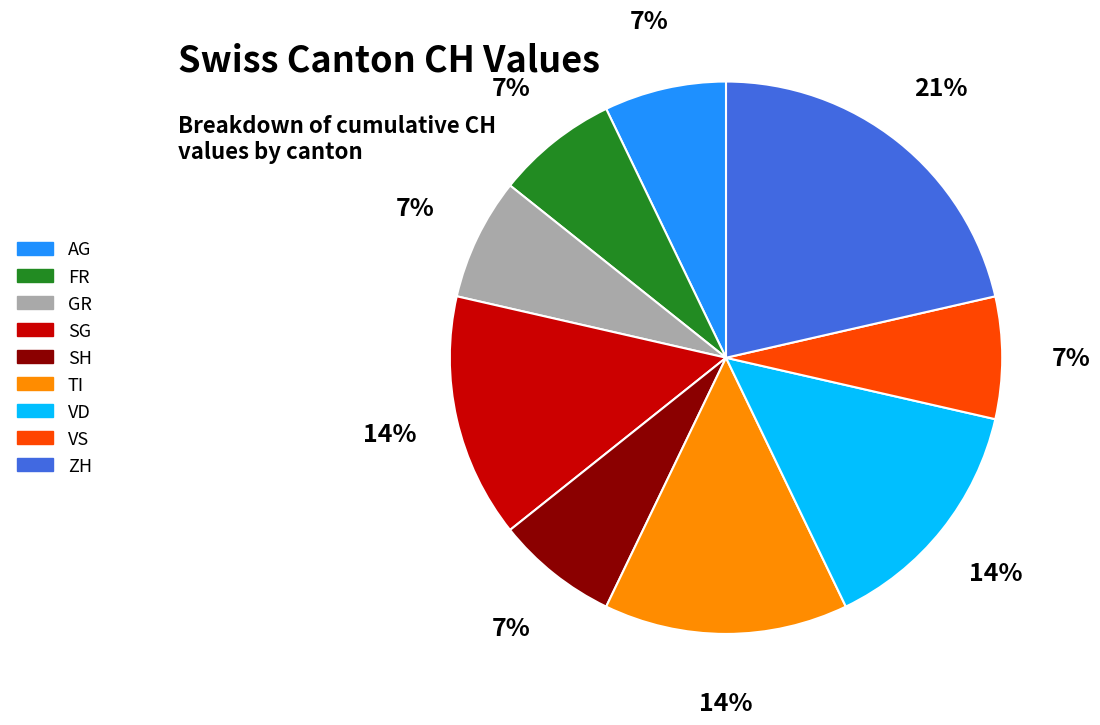

What is the ratio of the value at VS to the value at ZH?

0.3